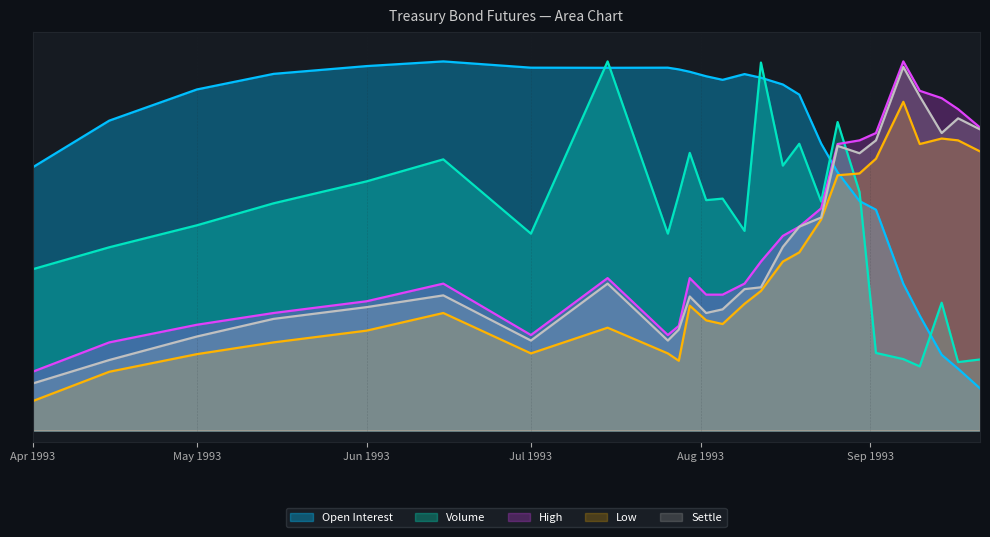

Reading right to left, list all the values displayed in this chart.

Open Interest: 111.7	112.1	112.3	113.0	113.5	114.8	114.9	115.4	115.9	116.7	116.9	117.0	117.1	117.0	117.0	117.1	117.1	117.2	117.2	117.2	117.3	117.2	117.1	116.8	116.3	115.5
Volume: 112.2	112.2	113.2	112.1	112.2	112.3	115.1	116.2	114.9	115.9	115.5	117.3	114.4	114.9	114.9	115.7	115.0	114.4	117.3	114.4	115.6	115.2	114.9	114.5	114.1	113.7
High: 116.2	116.5	116.7	116.8	117.3	116.1	115.9	115.9	114.8	114.5	114.3	113.9	113.5	113.3	113.3	113.6	112.8	112.6	113.6	112.6	113.5	113.2	113.0	112.8	112.5	112.0
Low: 115.8	115.9	116.0	115.9	116.6	115.6	115.4	115.3	114.6	114.0	113.9	113.4	113.2	112.8	112.9	113.1	112.2	112.3	112.8	112.3	113.0	112.7	112.5	112.3	112.0	111.5
Settle: 116.1	116.3	116.1	116.7	117.2	115.9	115.7	115.8	114.6	114.5	114.1	113.4	113.4	113.1	113.0	113.3	112.7	112.5	113.5	112.5	113.3	113.1	112.9	112.6	112.2	111.8